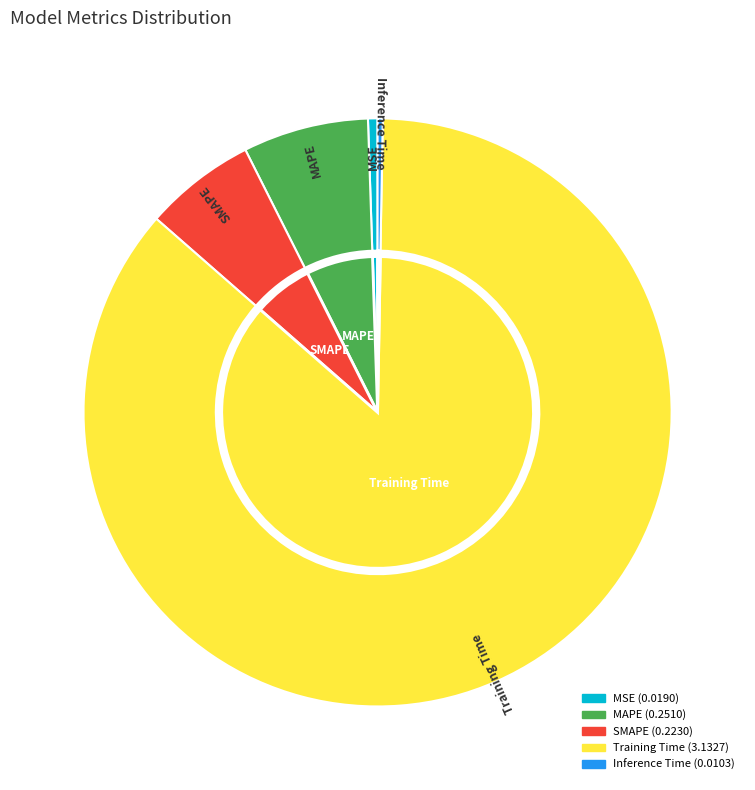

To the nearest percent, what percentage of the pie is MAPE?

7%